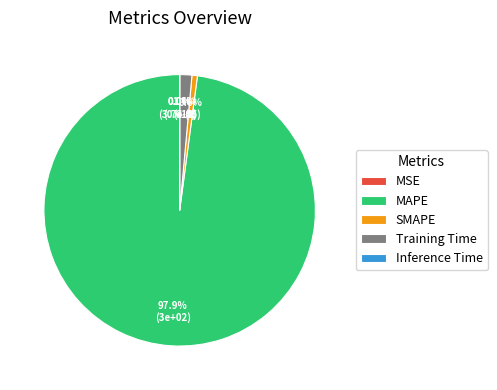

Is there any slice that represents more than half of the pie?

Yes